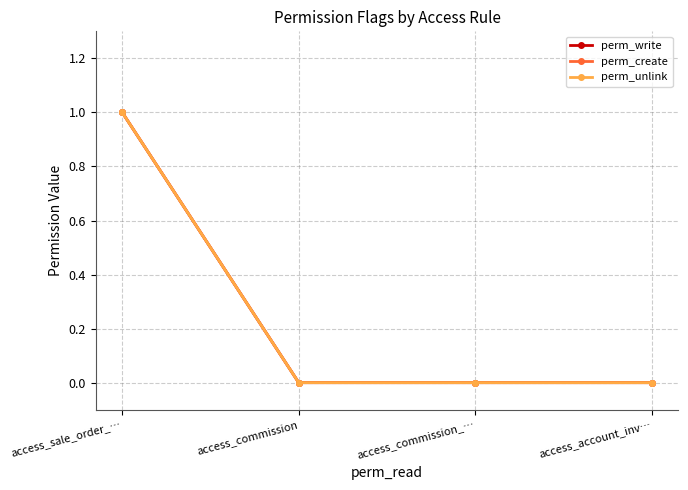

What is the greatest value displayed?

1